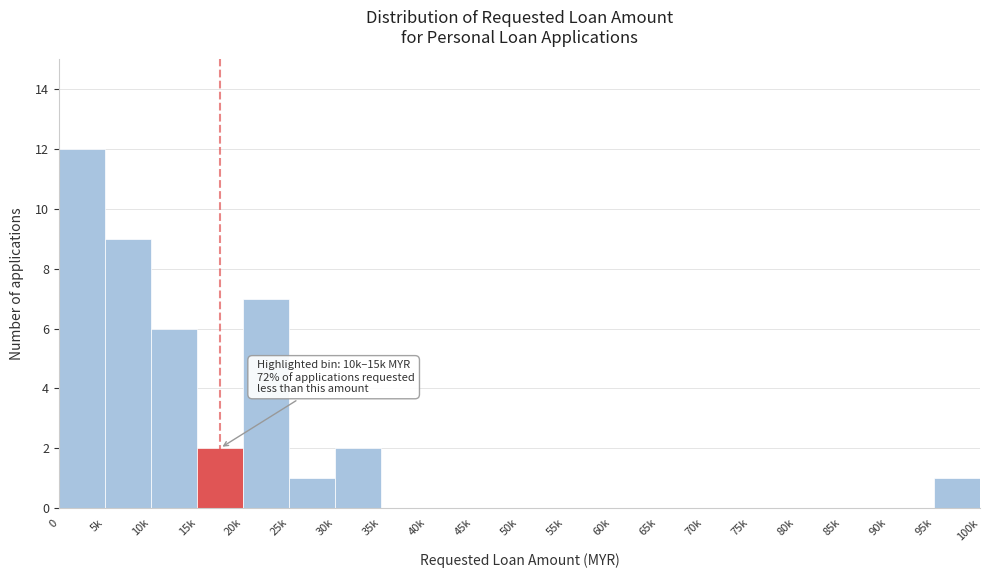

Reading right to left, extract all data points from this chart.

95k=1	90k=0	85k=0	80k=0	75k=0	70k=0	65k=0	60k=0	55k=0	50k=0	45k=0	40k=0	35k=0	30k=2	25k=1	20k=7	15k=2	10k=6	5k=9	0=12